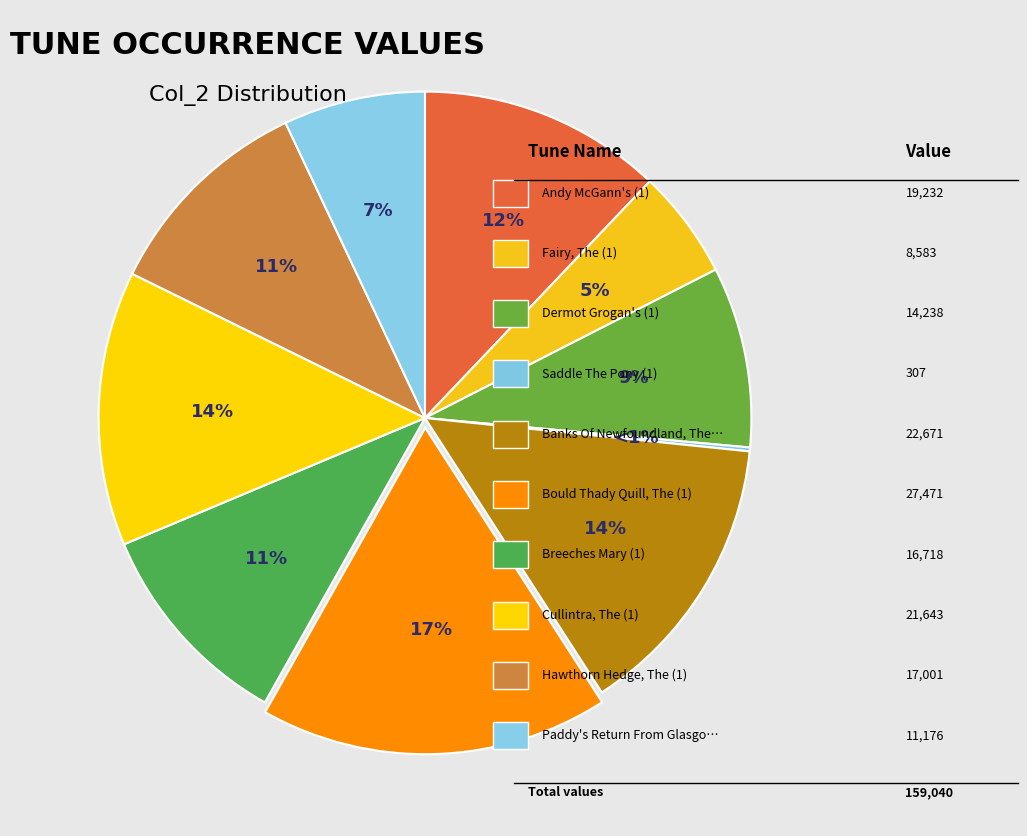

To the nearest percent, what is the combined percentage of Hawthorn Hedge, The (1) and Fairy, The (1)?

16%